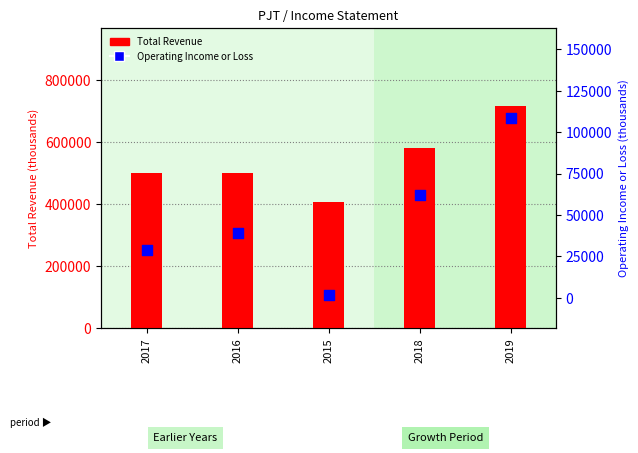

Which series reaches the minimum Y coordinate?

Operating Income or Loss